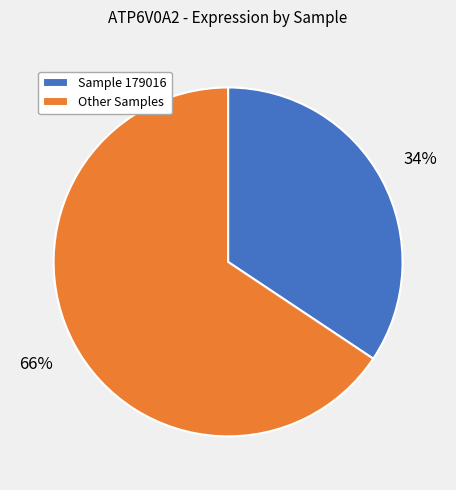

Count the number of slices in the pie.

2